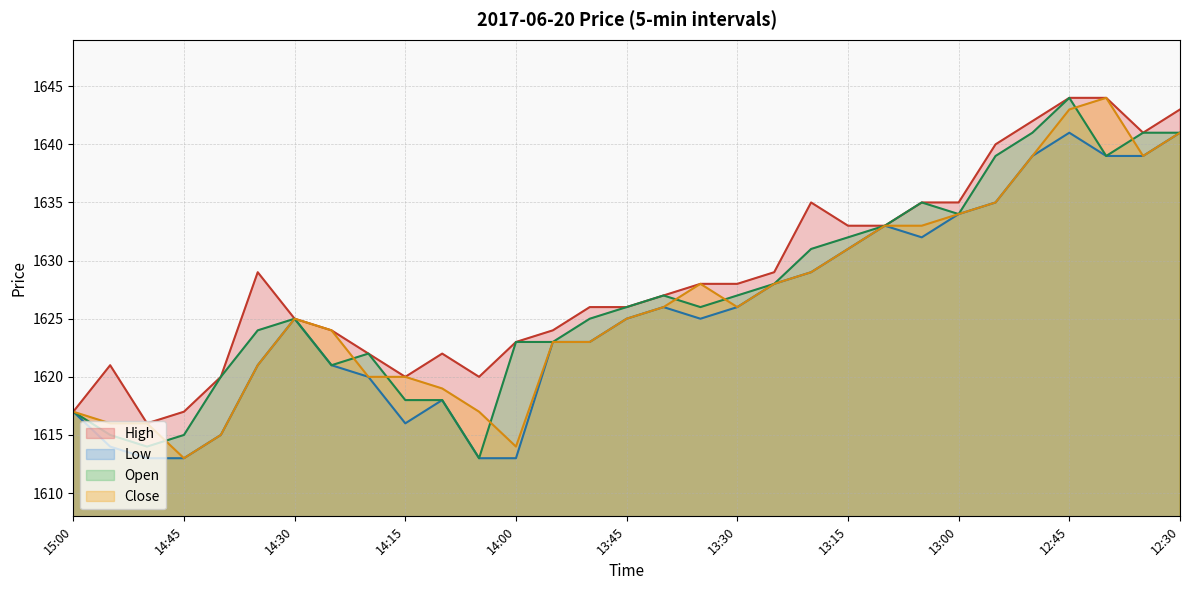

Between 13:05 and 13:50, which is larger?

13:05